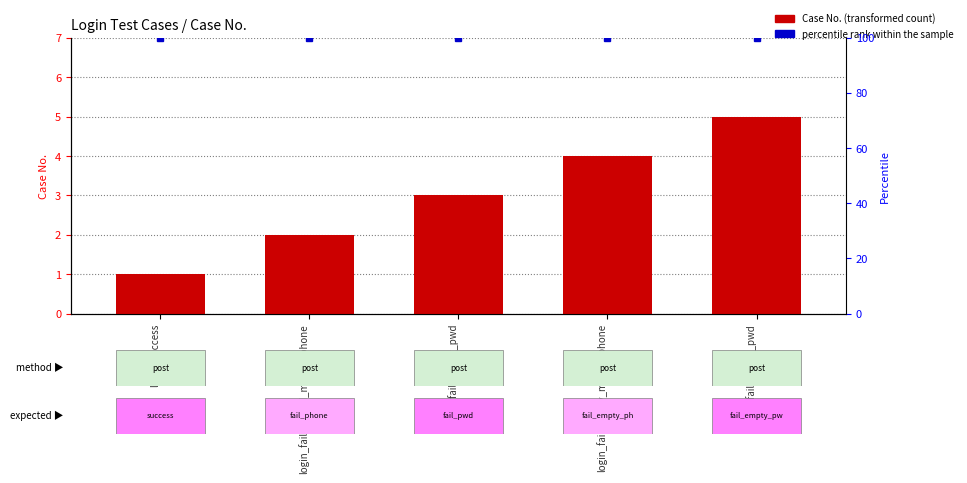

Reading right to left, list all the values displayed in this chart.

Case No. (transformed count): login_fail_empty_pwd=5	login_fail_empty_mobile_phone=4	login_fail_wrong_pwd=3	login_fail_invalid_mobile_phone=2	login_success=1
percentile rank within the sample: login_fail_empty_pwd=100	login_fail_empty_mobile_phone=100	login_fail_wrong_pwd=100	login_fail_invalid_mobile_phone=100	login_success=100